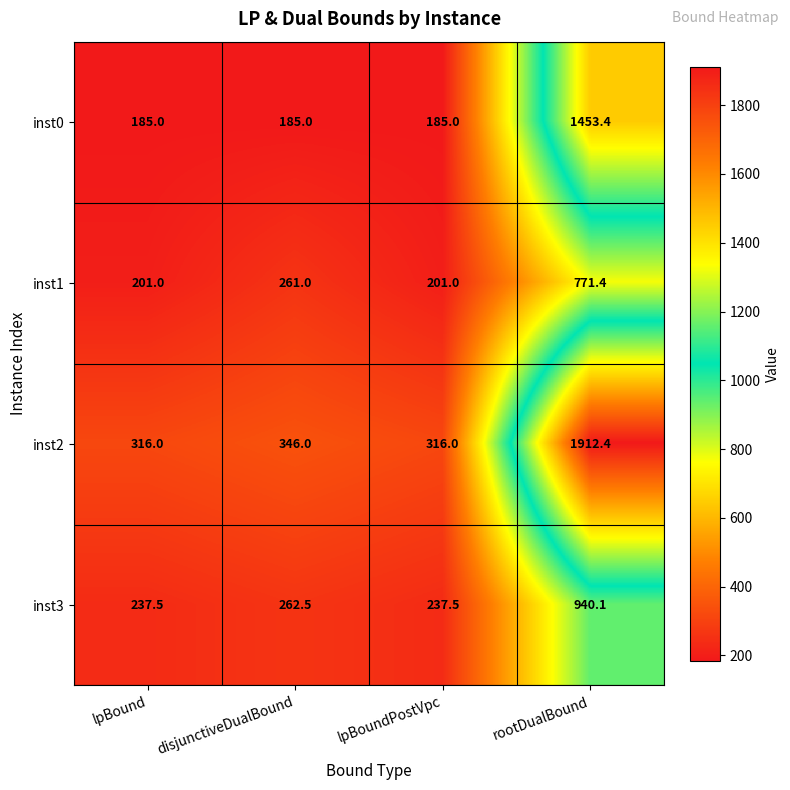

Which category has the highest value across all series?

rootDualBound